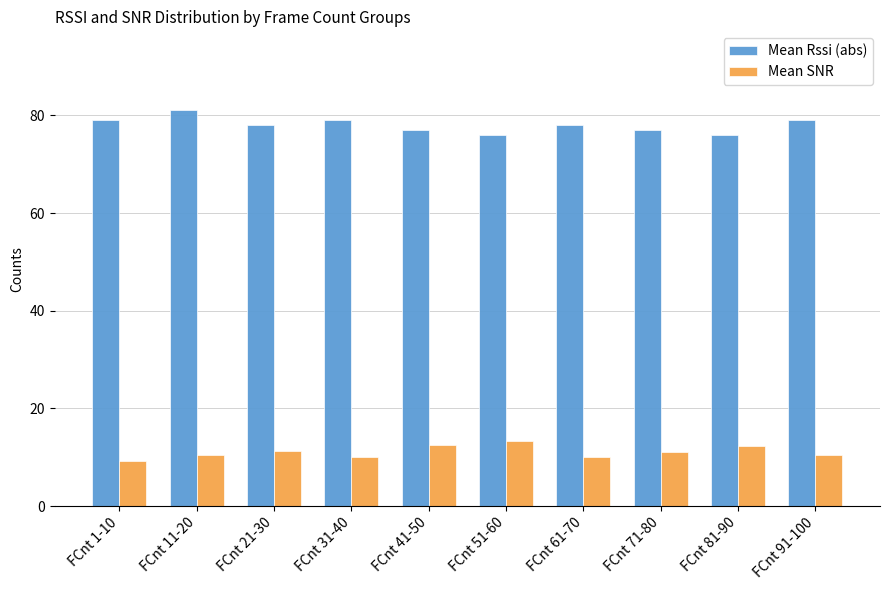

What is the difference between the second highest and minimum values in the Mean SNR series?

3.2